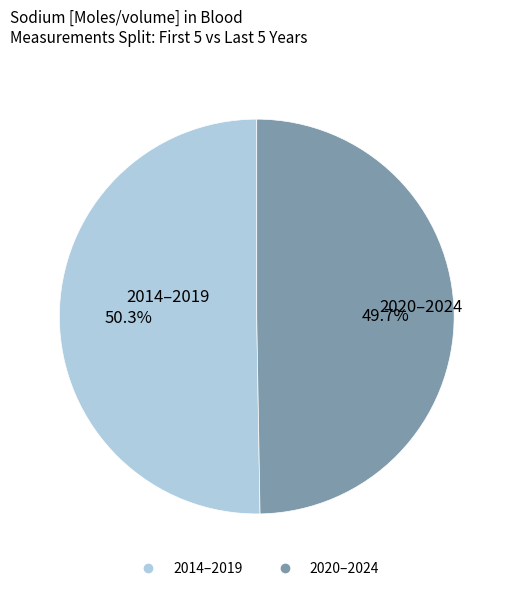

How many segments does this pie chart have?

2